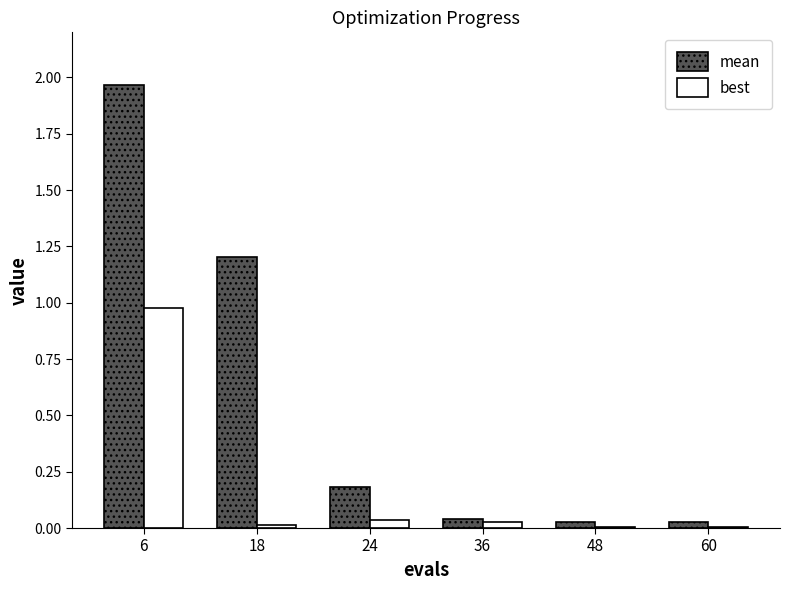

Between 24 and 48, which series saw the biggest shift?

mean